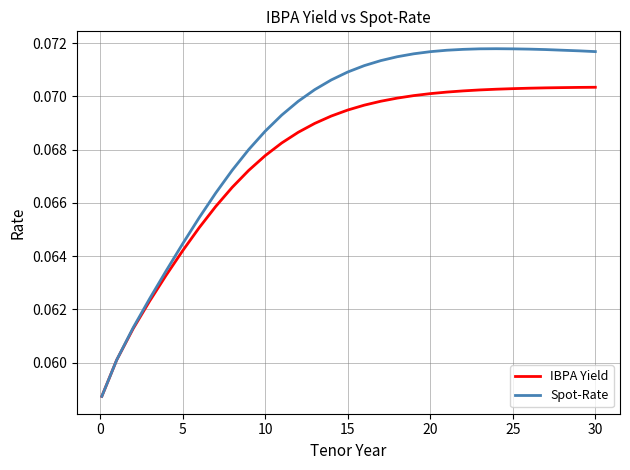

Rank the series by their maximum value, from highest to lowest.

Spot-Rate, IBPA Yield